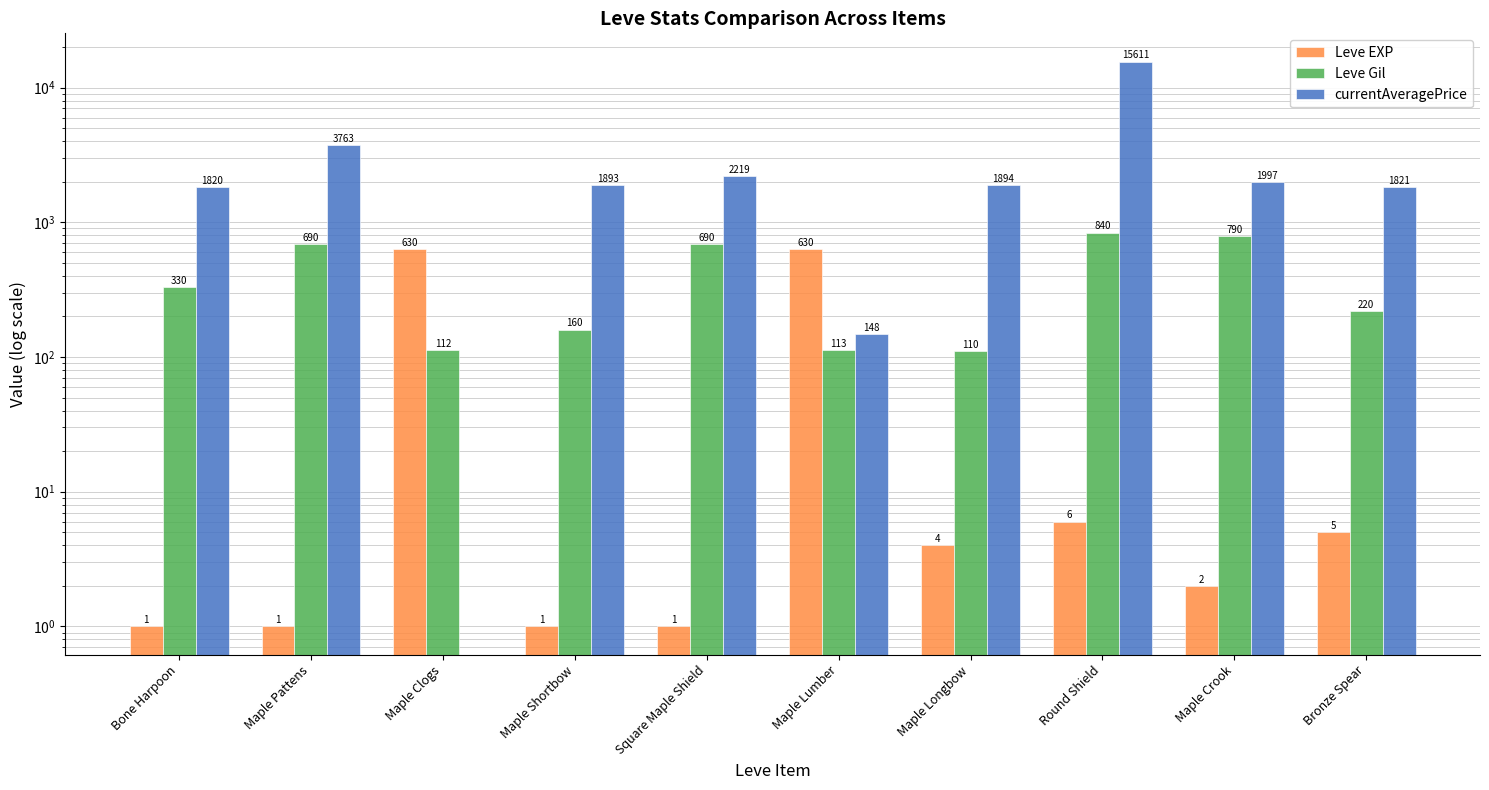

What is the average value of the Leve Gil series?

406